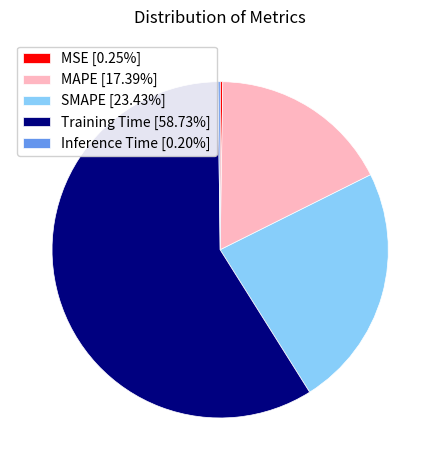

Does Training Time [58.73%] account for over 50% of the chart?

Yes